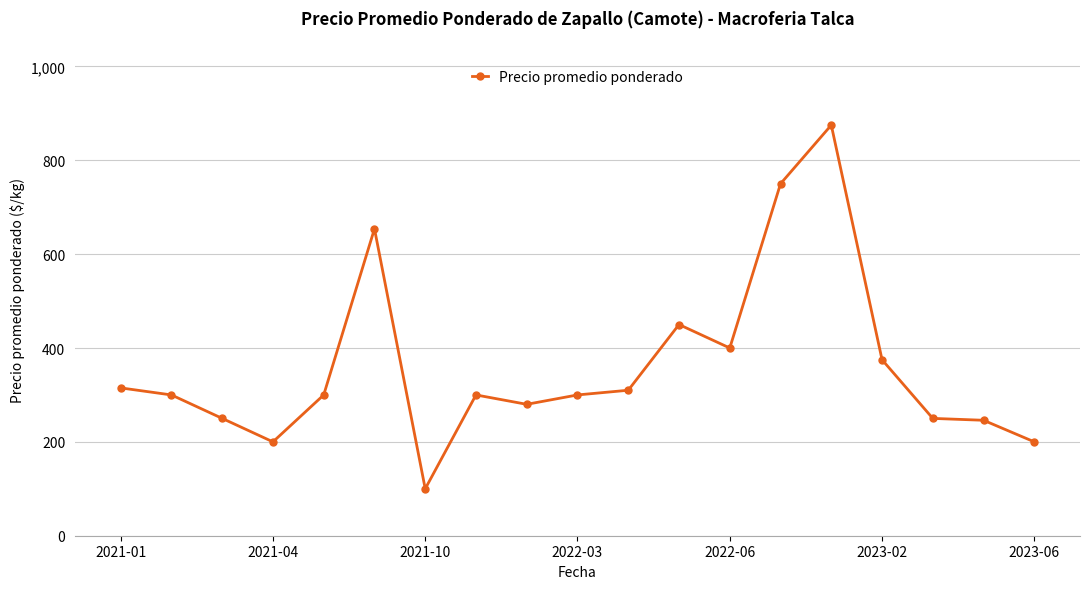

What is the average value?

361